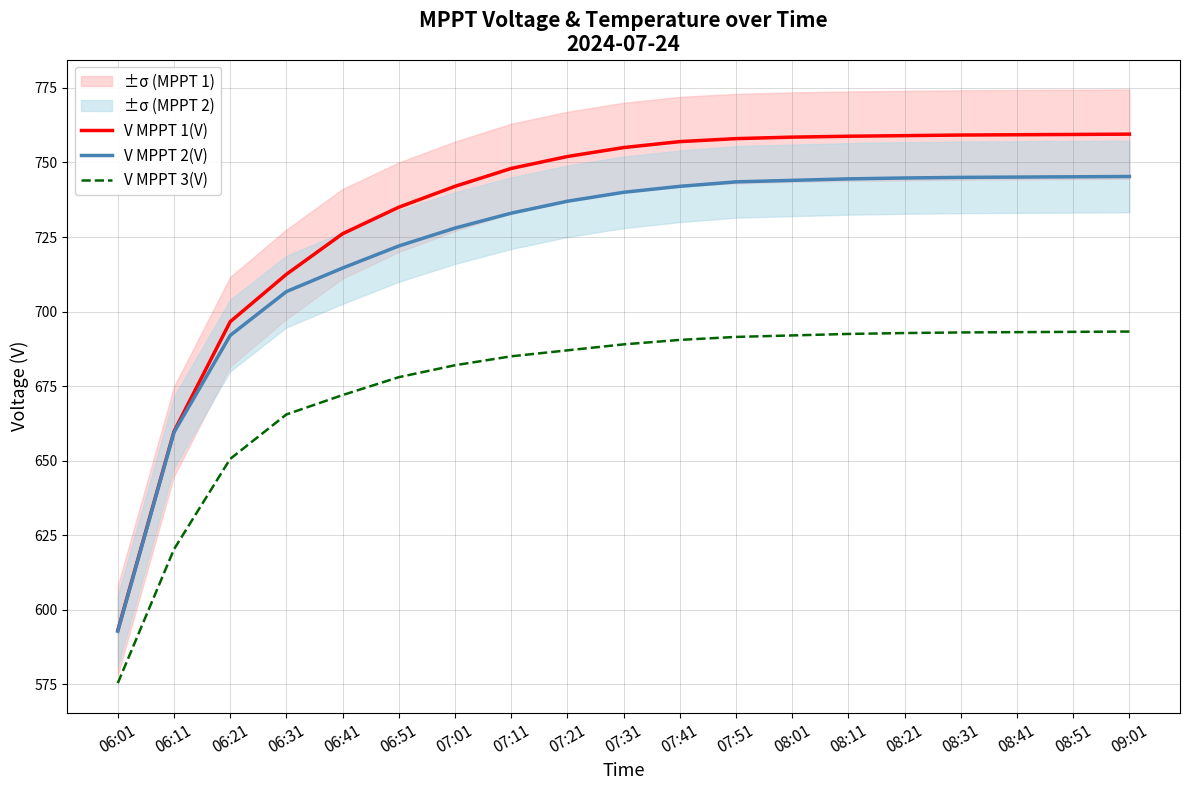

Is the value of V MPPT 2(V) at 07:01 greater than the value of V MPPT 1(V) at 08:11?

No